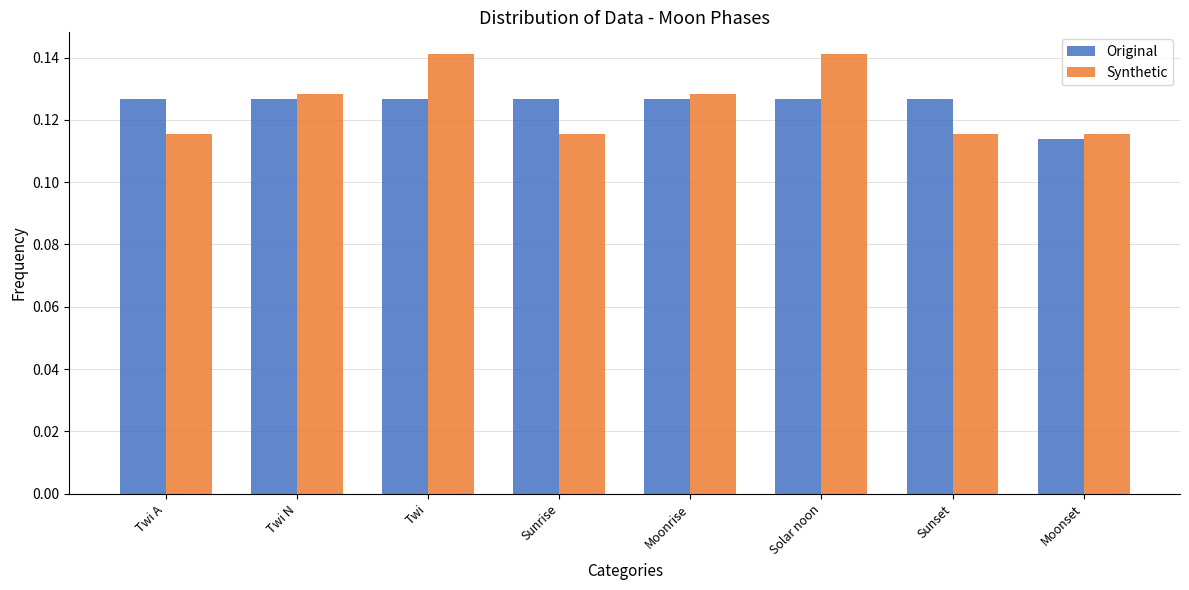

Which series has the widest spread of values?

Synthetic